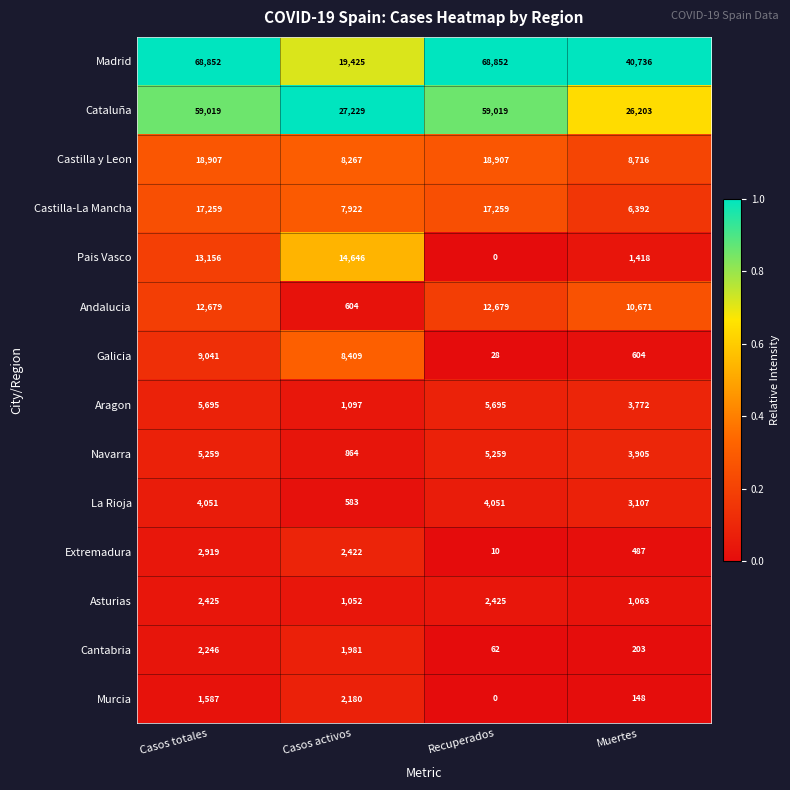

Rank the series by their maximum value, from lowest to highest.

Murcia, Cantabria, Asturias, Extremadura, La Rioja, Navarra, Aragon, Galicia, Andalucia, Pais Vasco, Castilla-La Mancha, Castilla y Leon, Cataluña, Madrid